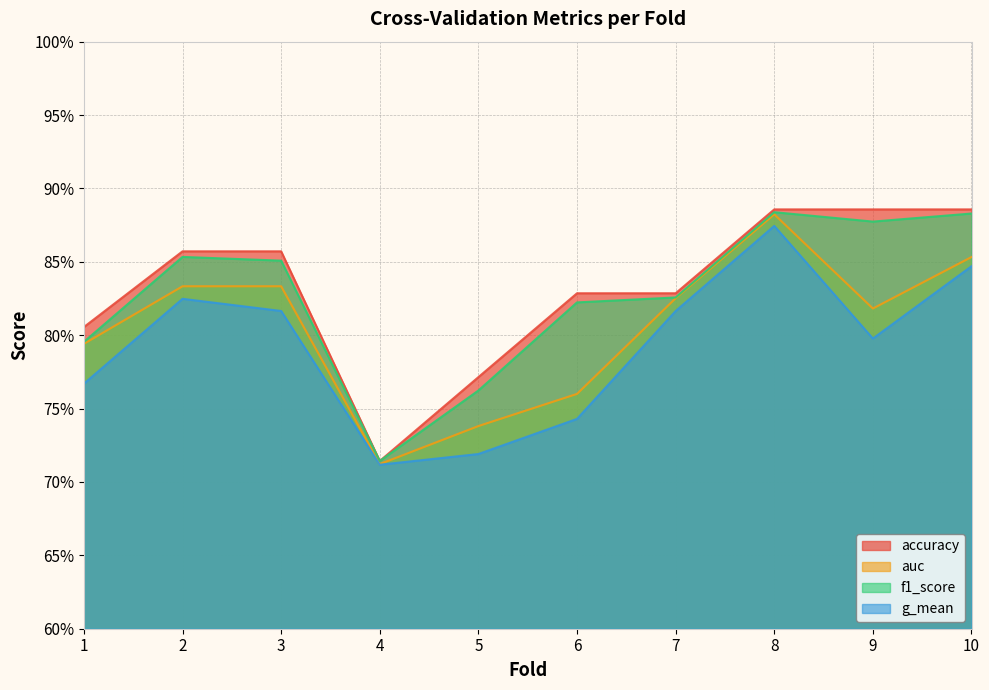

At which category is the sum across all series the highest?

8